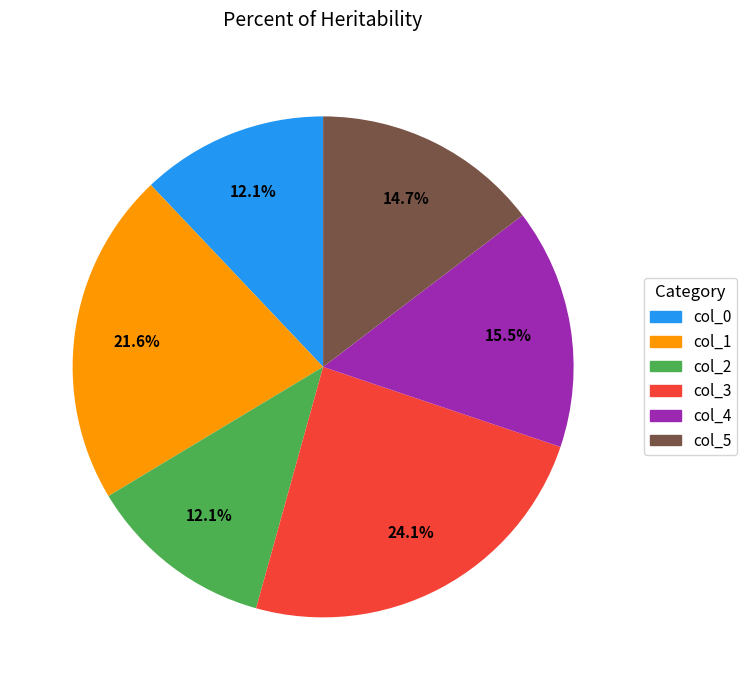

Is the sum of col_0 and col_3 greater than half?

No